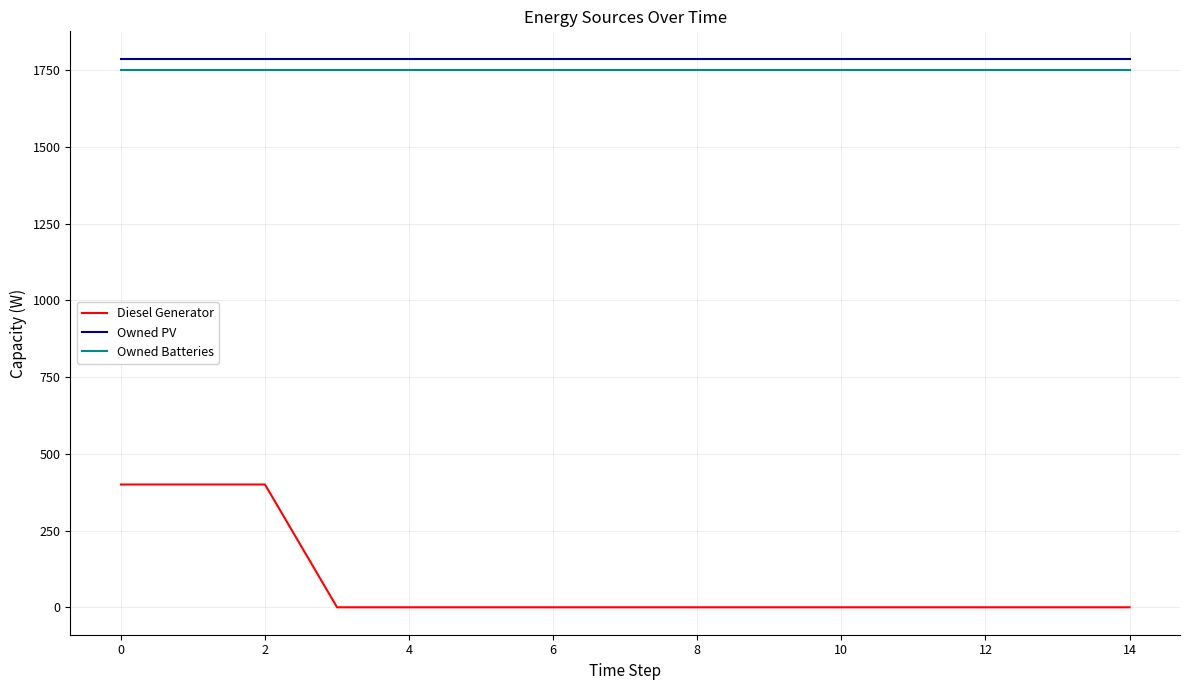

What is the average value of the Owned Batteries series?

1749